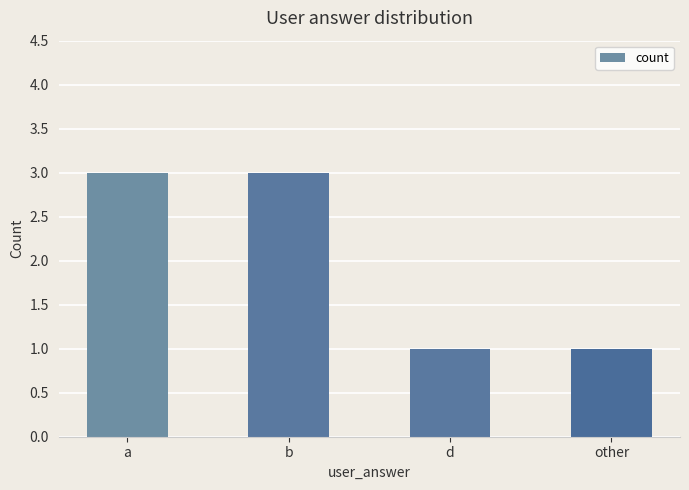

Approximately how many times larger is the value at d compared to a?

0.3